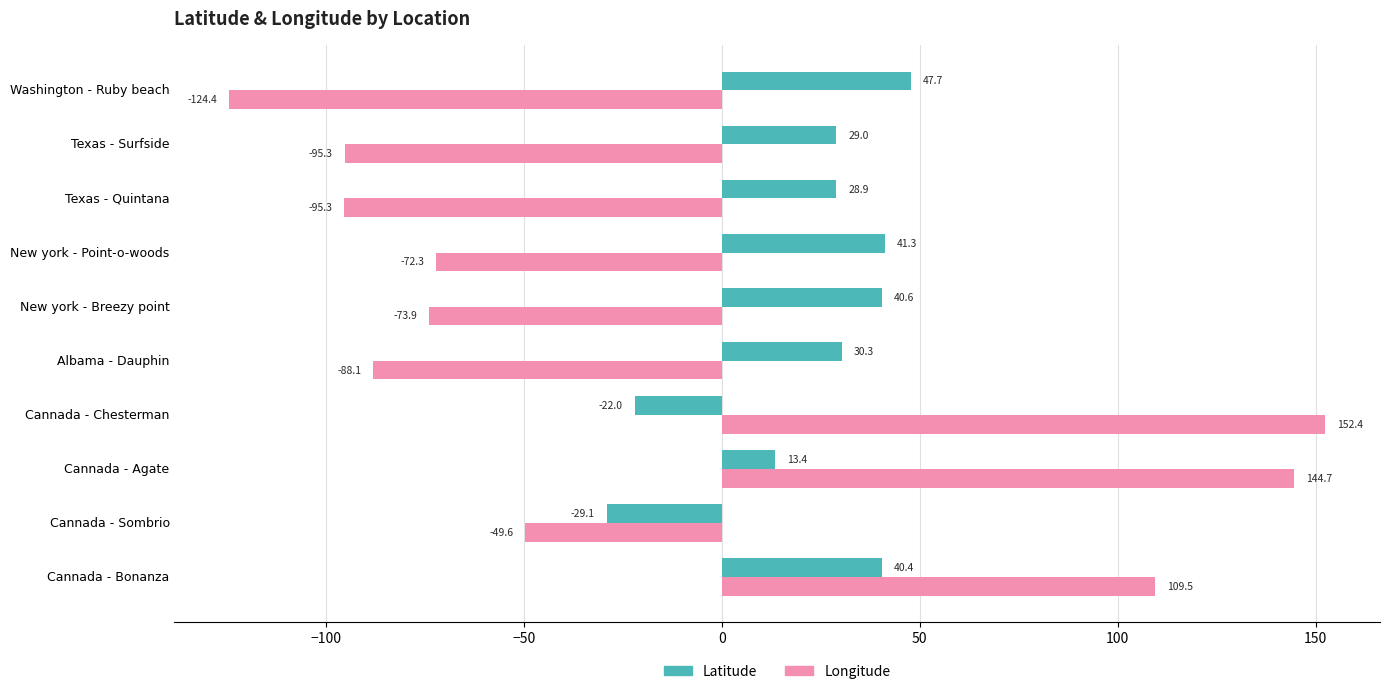

What value does the Latitude series have at Cannada - Chesterman?

-22.0